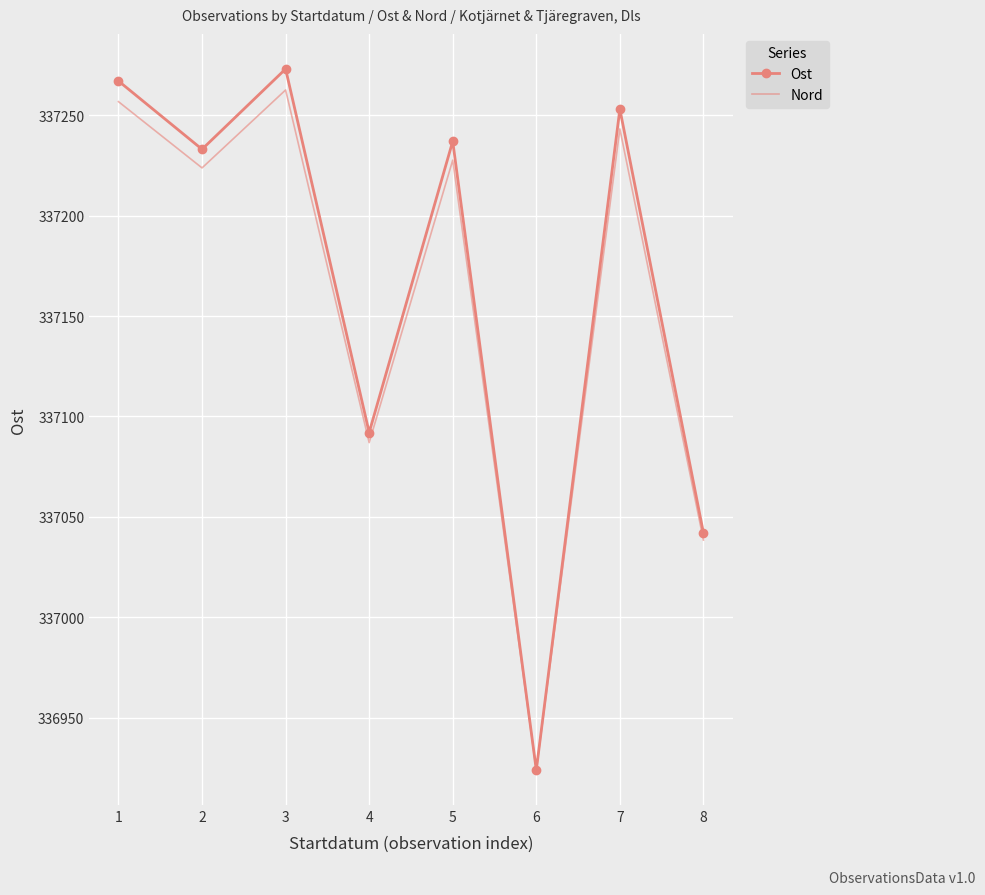

Which series has the largest range (max minus min)?

Ost